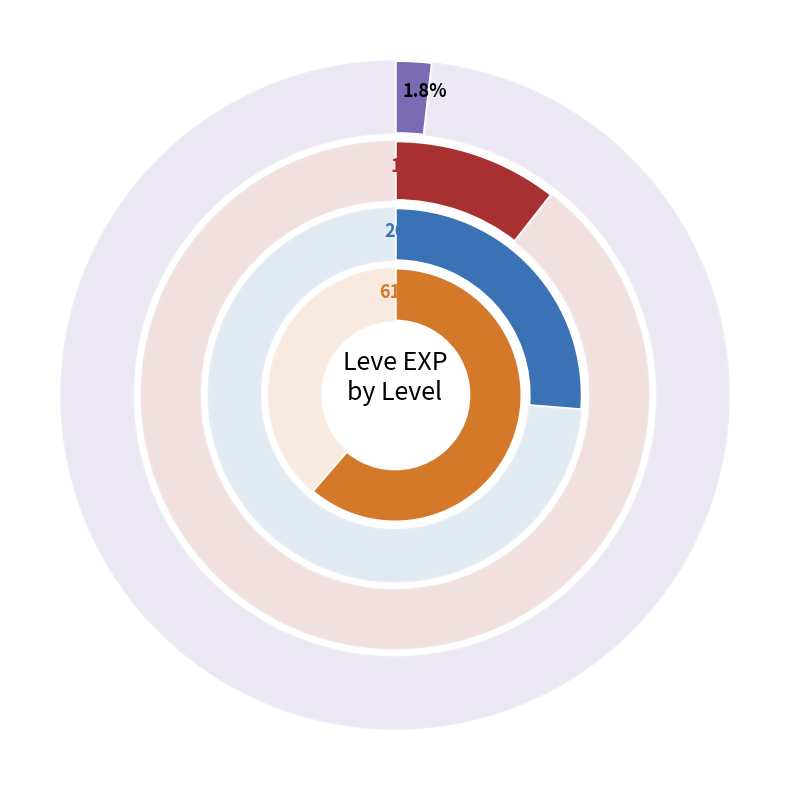

Combined, do Level 5 and Level 10 account for over 50%?

No